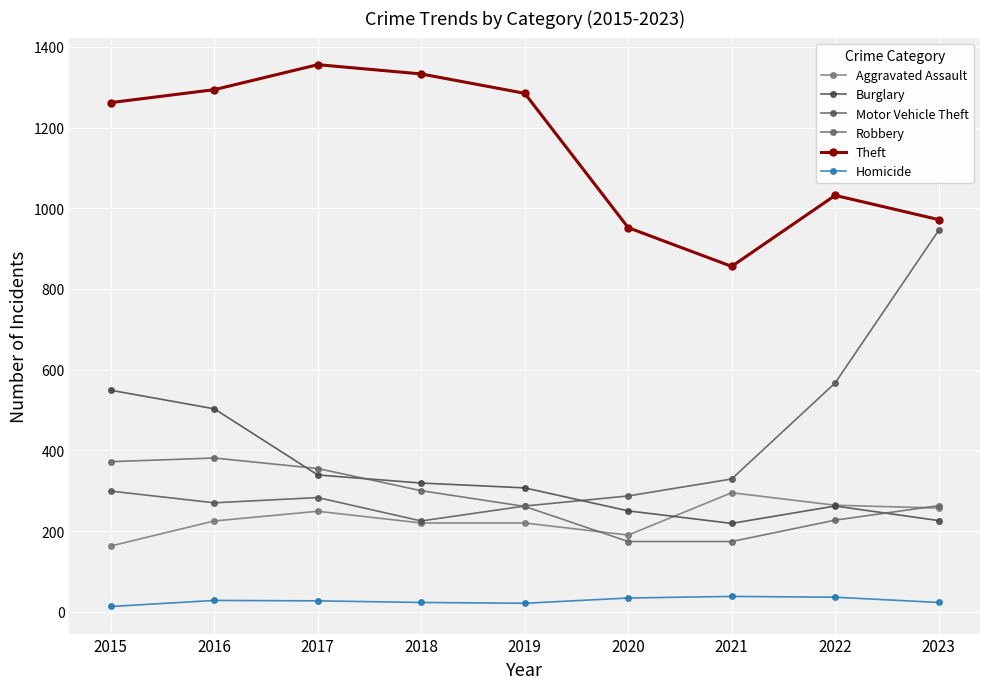

What is the greatest value displayed?

1356